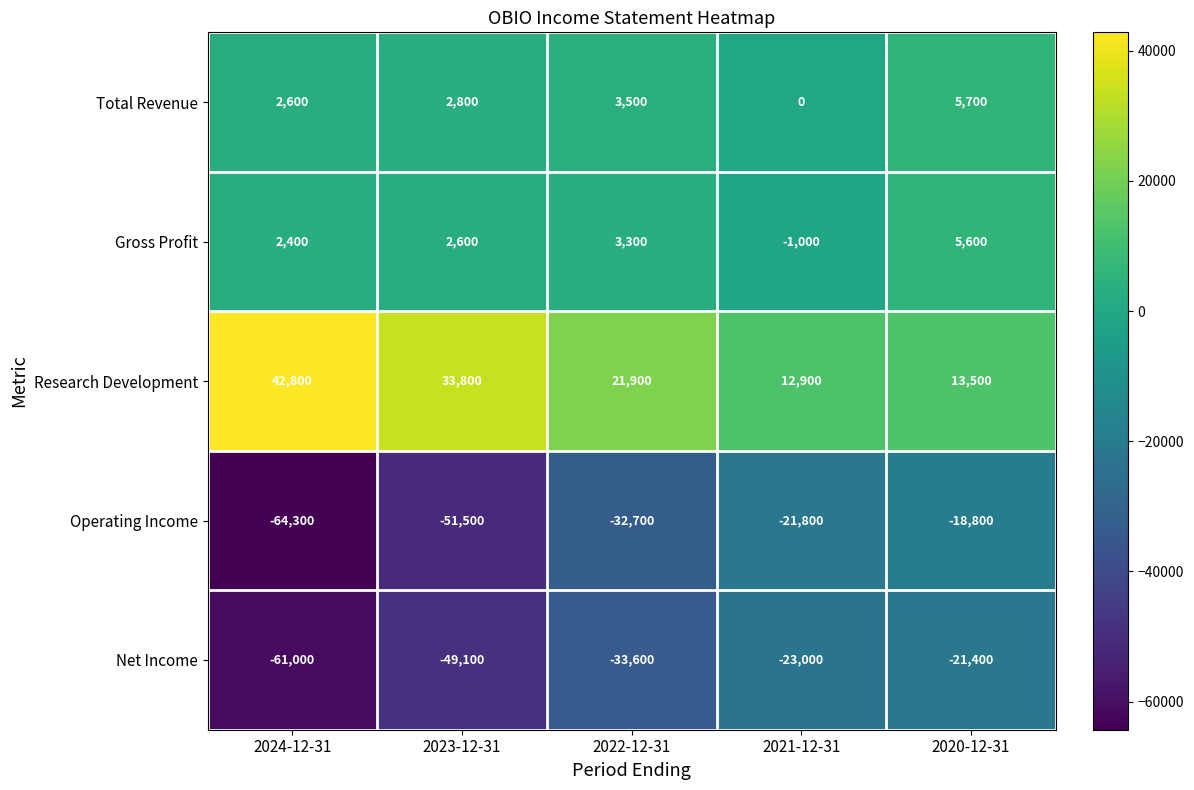

At which category is the sum across all series the highest?

2020-12-31